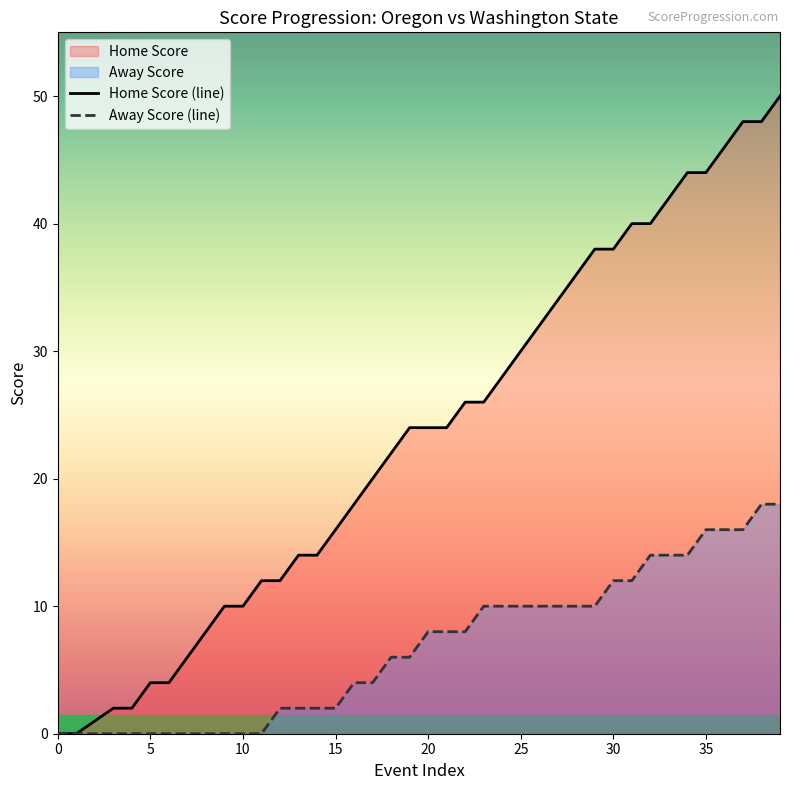

Is it true that Away Score (line) equals 0 at 10?

True